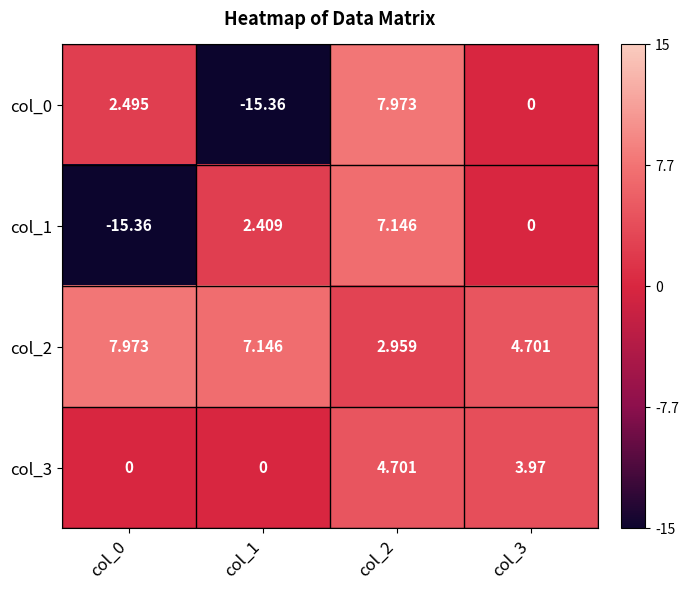

Is the value of col_3 at col_2 greater than the value of col_2 at col_2?

Yes